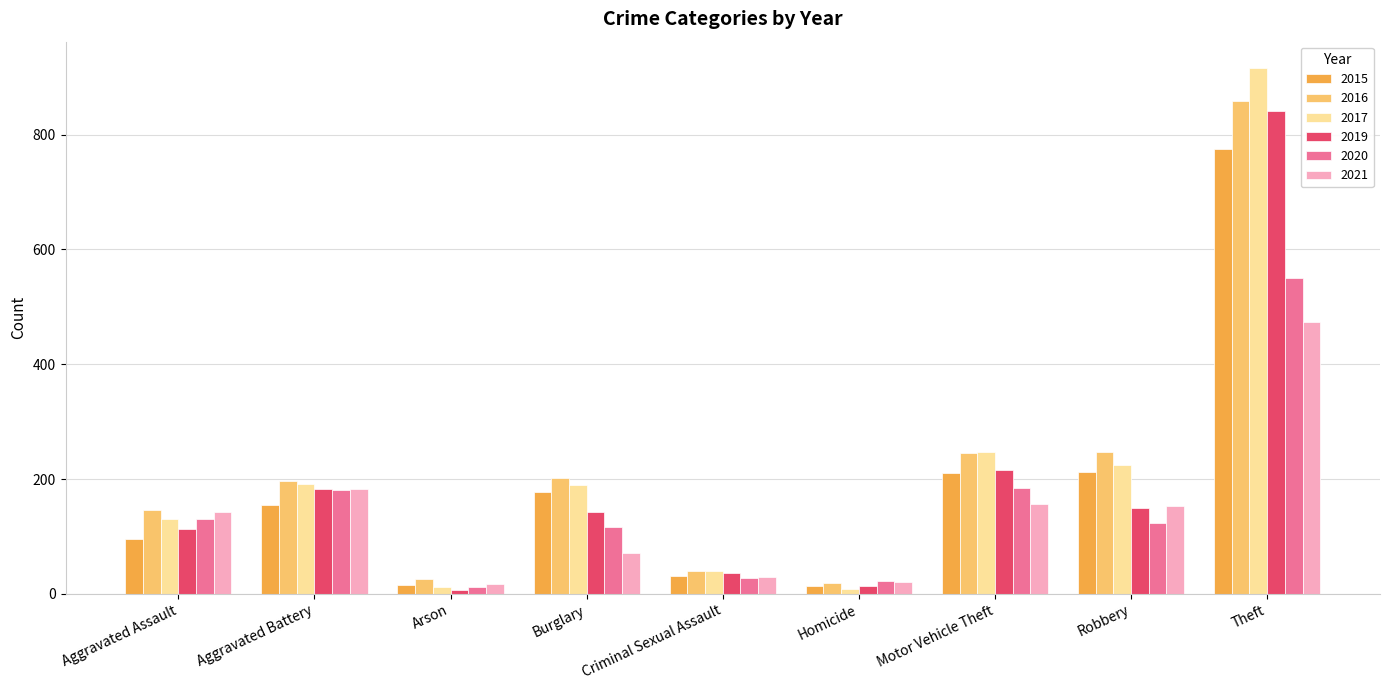

At which category does the chart reach its peak across all series?

Theft